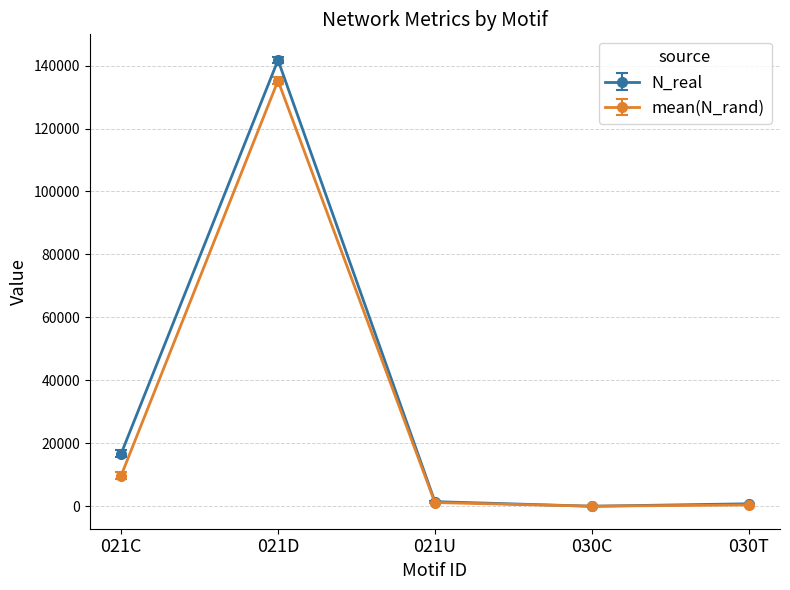

What position from the right is 021C?

5